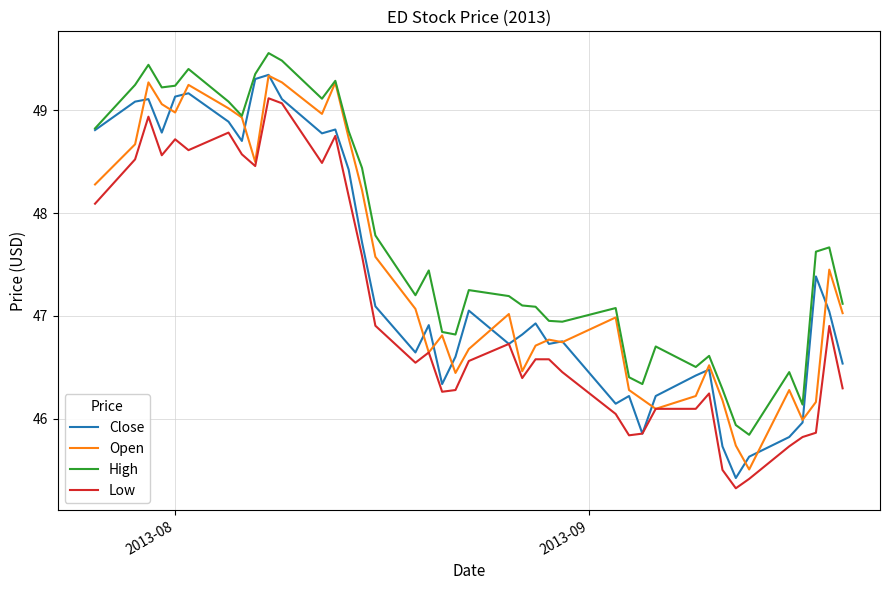

Which series has the largest total across all categories?

High